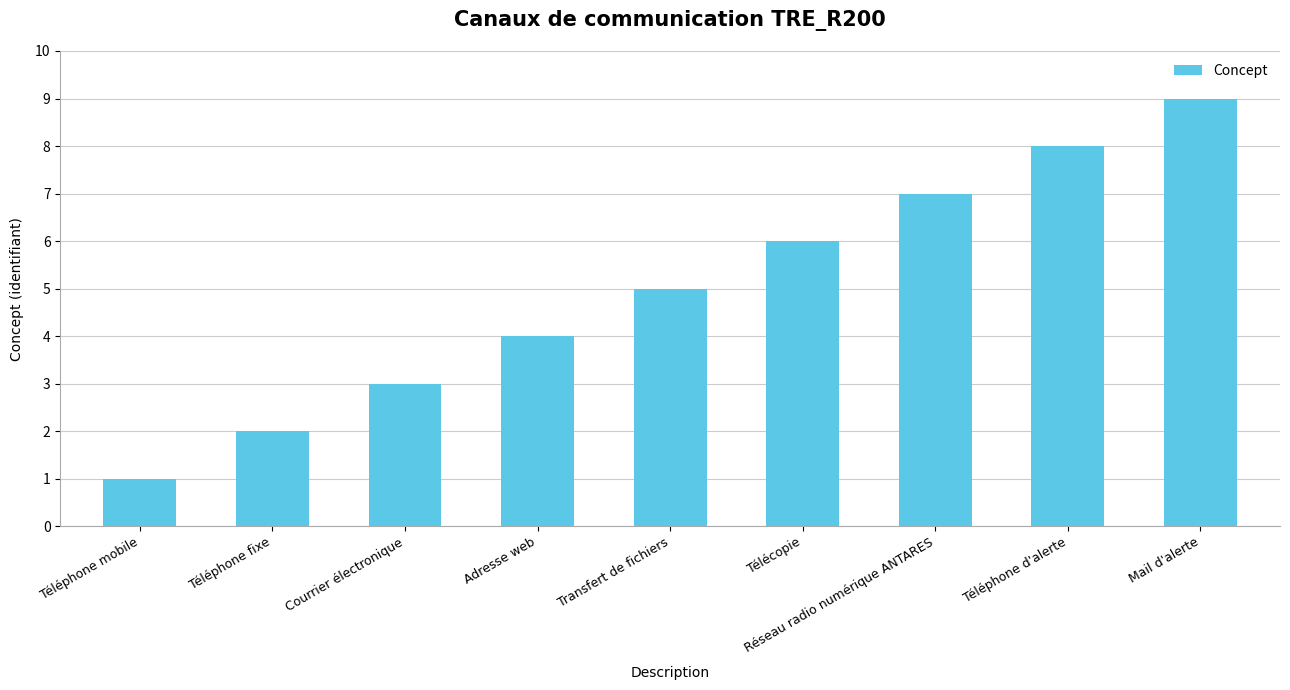

The chart shows a value of 3 at Courrier électronique. True or false?

True